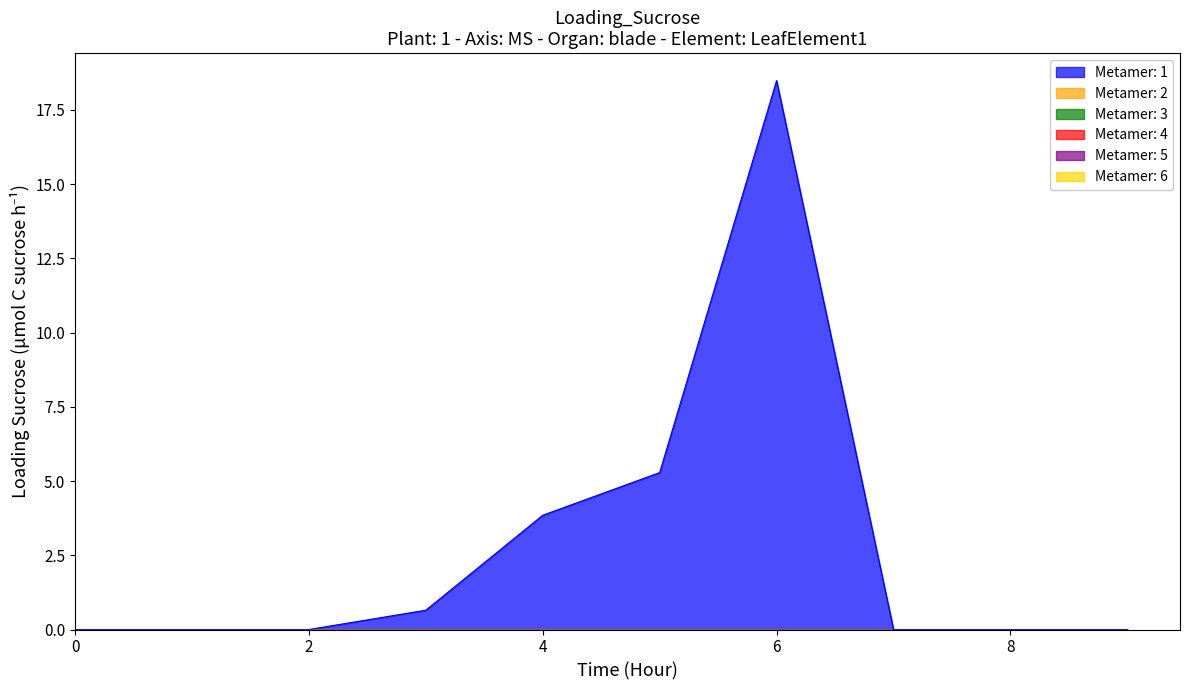

Rank the series by their maximum value, from lowest to highest.

2, 3, 4, 5, 6, 1